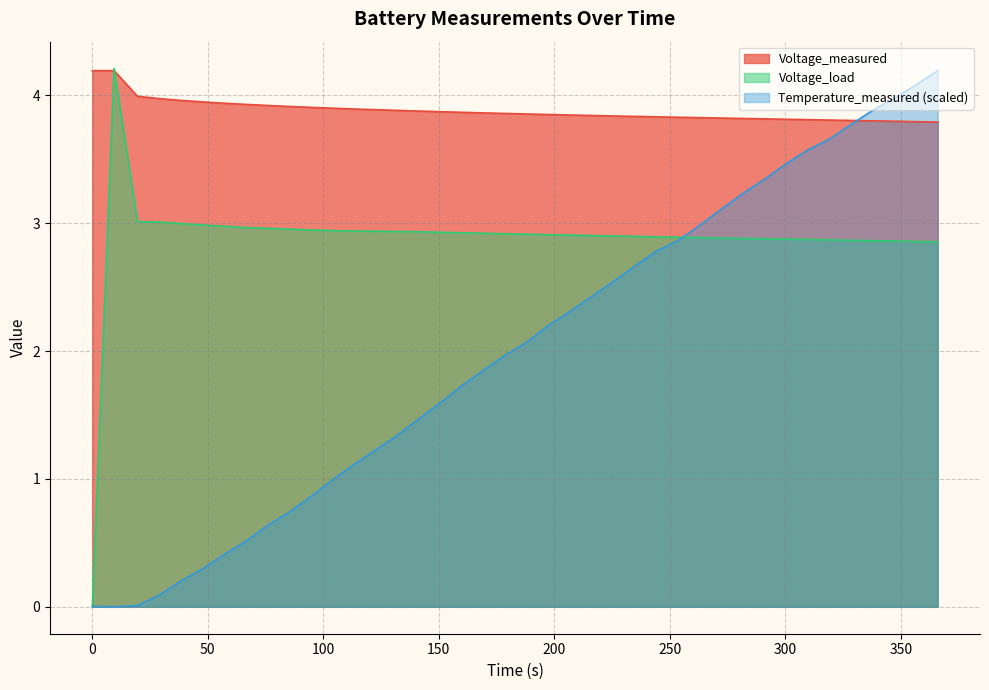

Rank the series by their average value, from lowest to highest.

Temperature_measured (scaled), Voltage_load, Voltage_measured